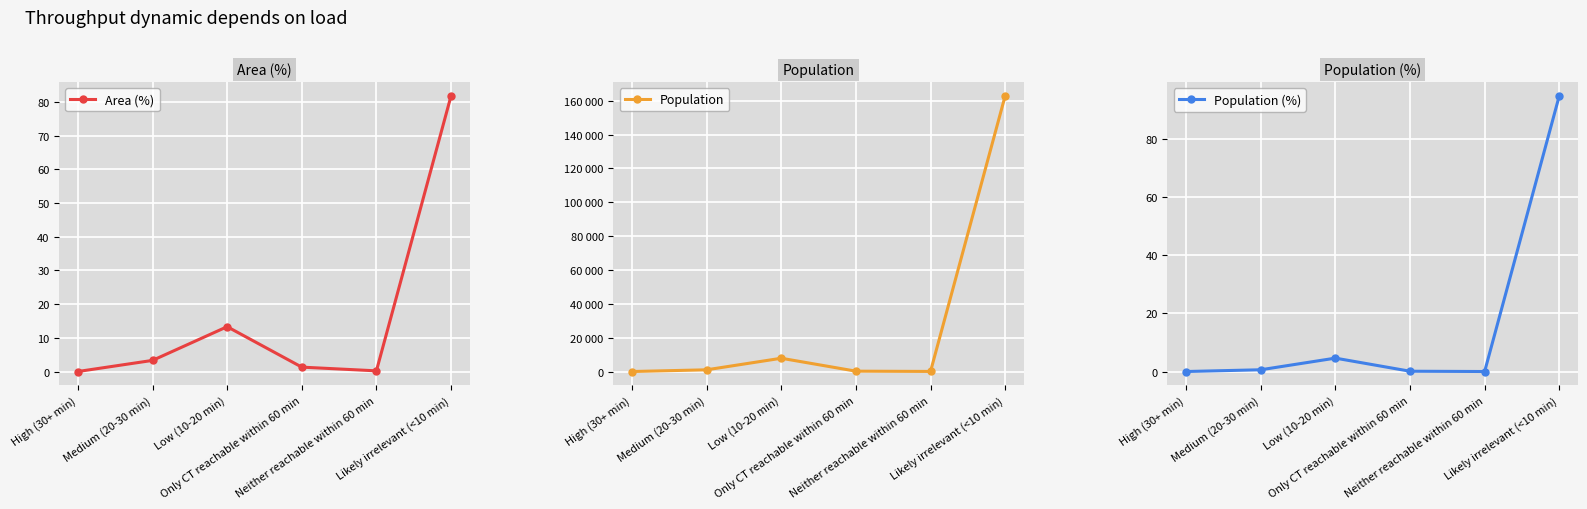

Which has a higher value, Only CT reachable within 60 min or Medium (20-30 min)?

Medium (20-30 min)